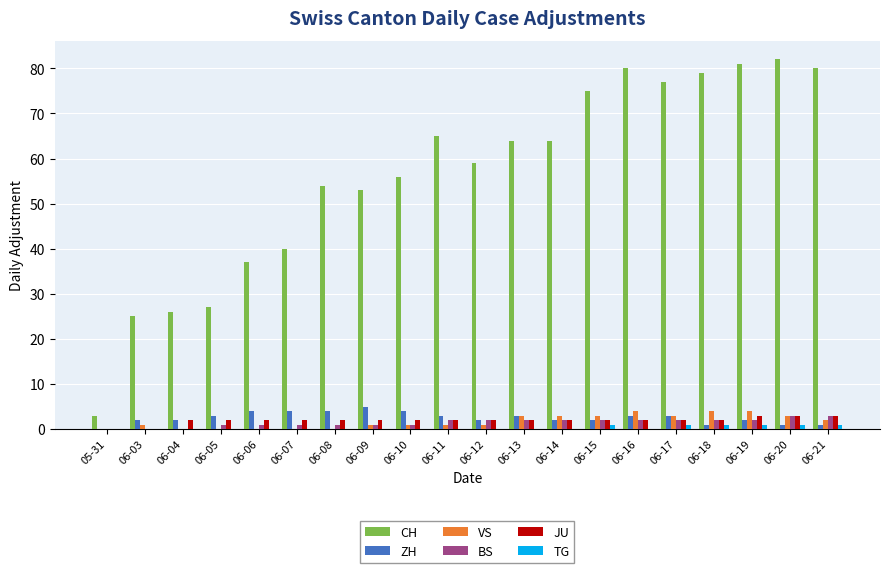

Which series has the widest spread of values?

CH